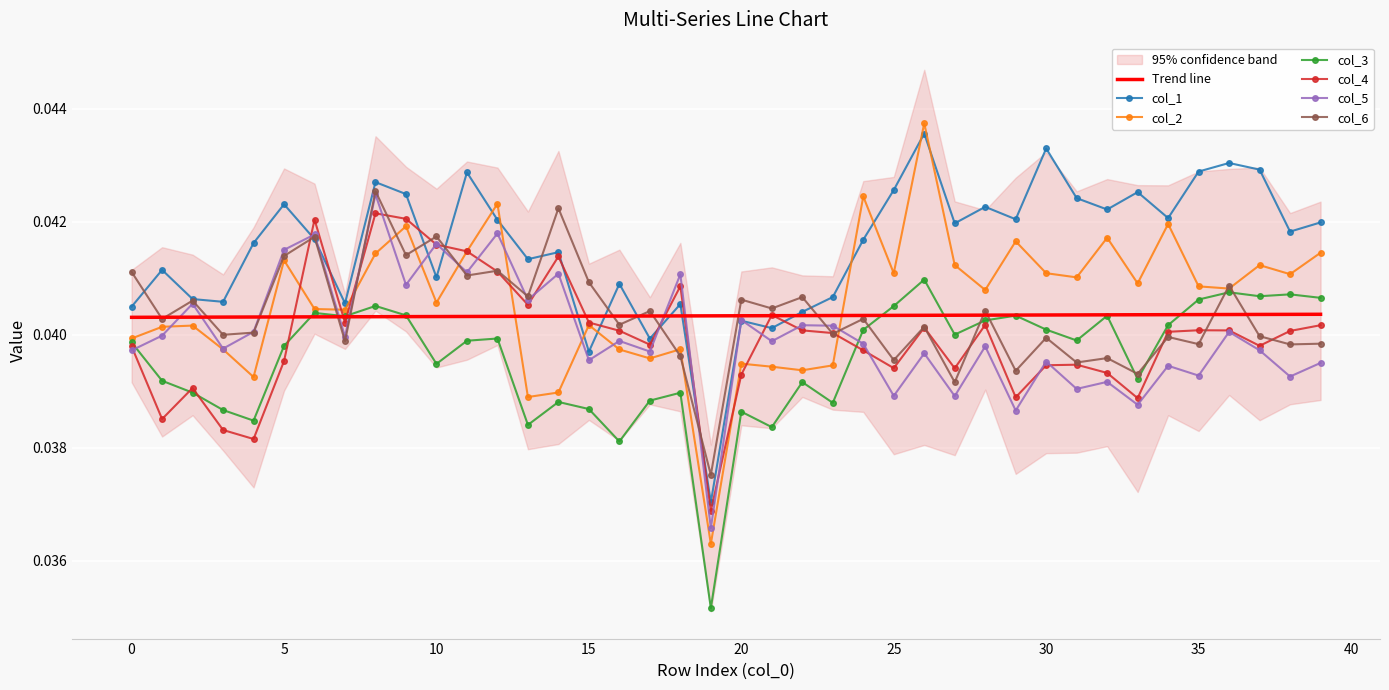

True or false: col_1 has more than 2 points higher than both neighbors.

True